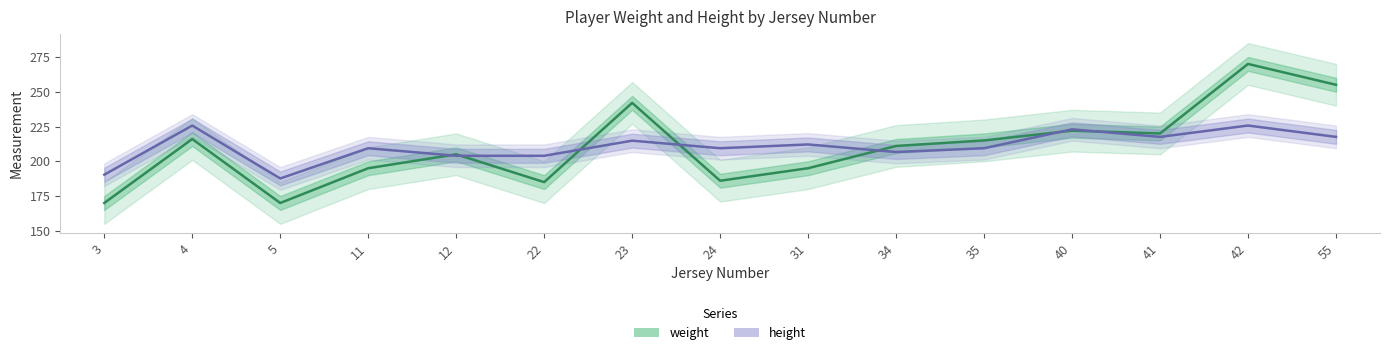

Which series changed the most between 23 and 41?

weight